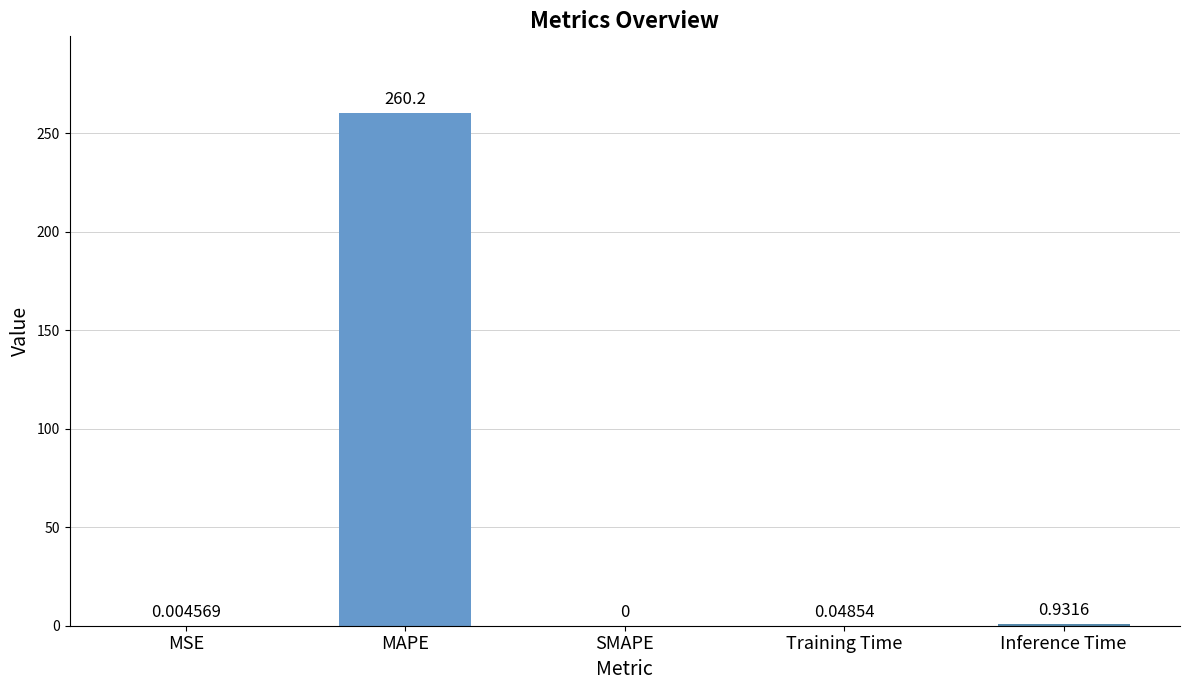

Where is the data nearest to the value 130?

Inference Time